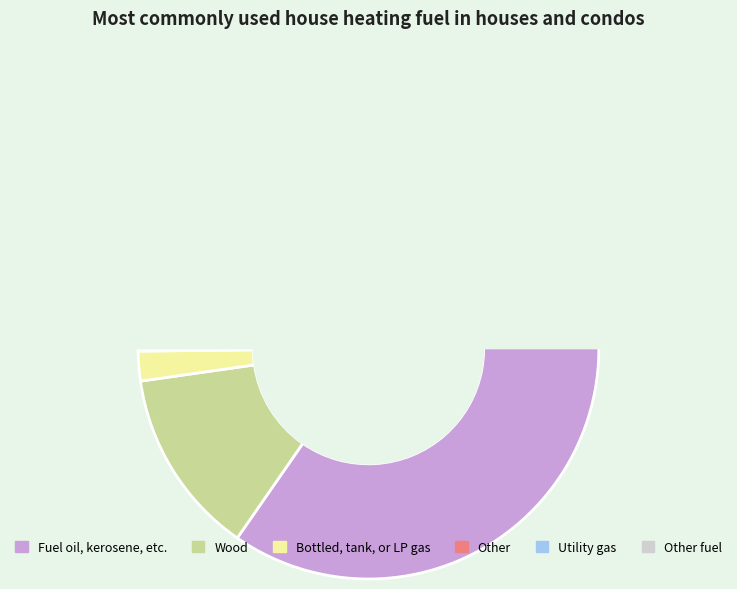

Does 1 account for over 50% of the chart?

No